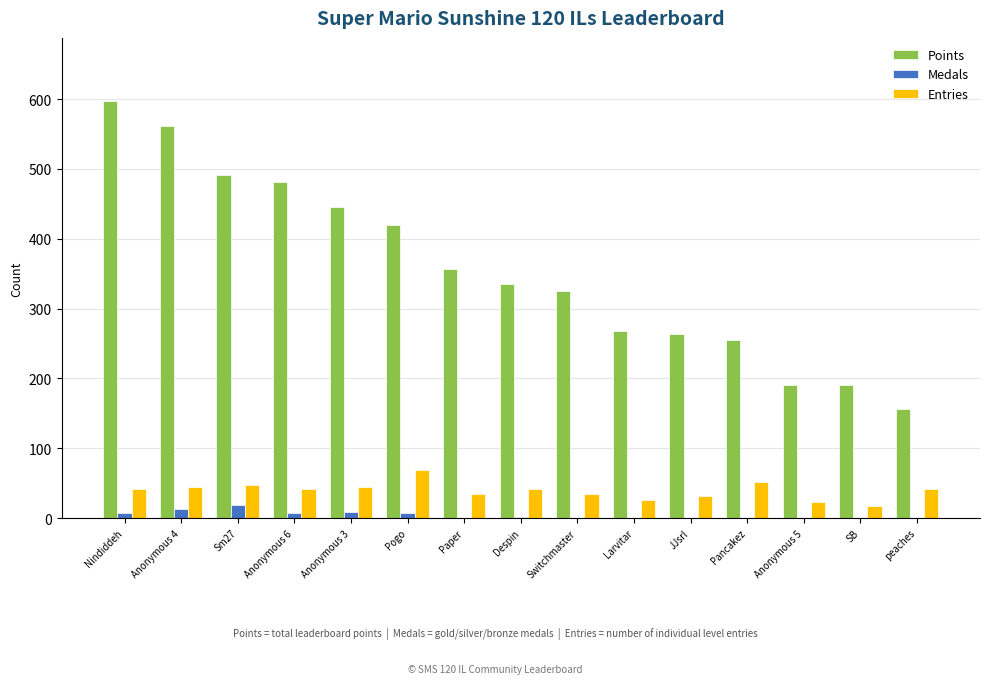

What is the sum of all Medals values?

64